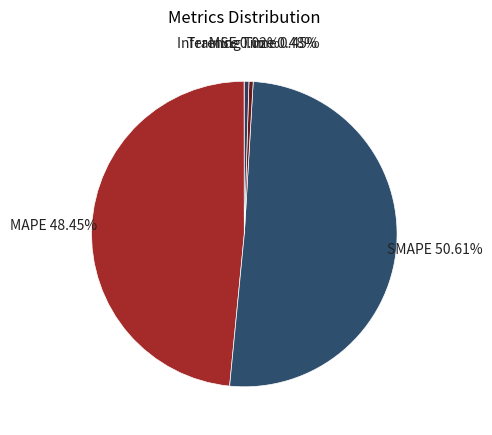

How much of the chart is everything except SMAPE?

49.4%